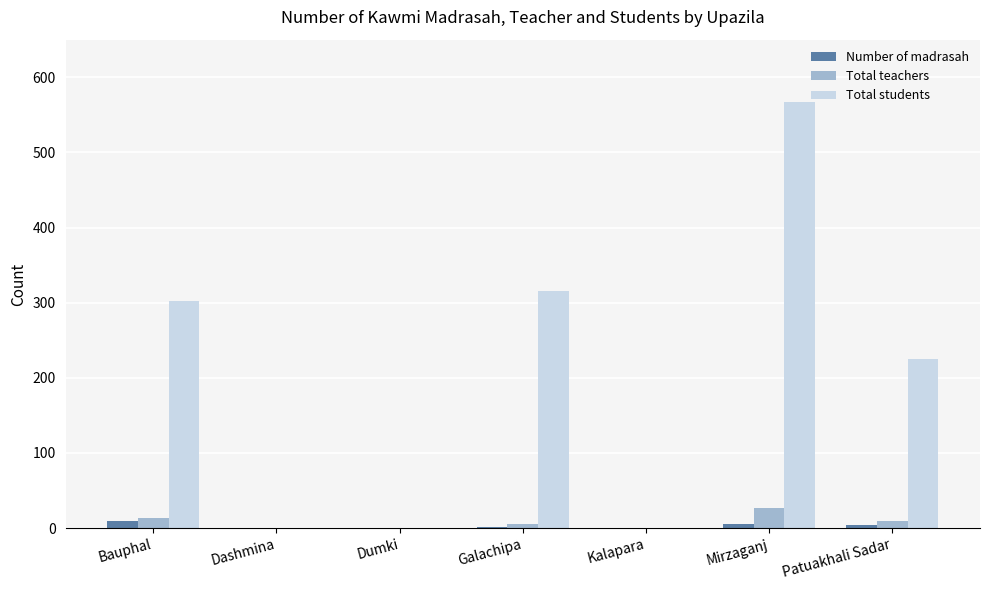

Which series changed the most between Bauphal and Dashmina?

Total students